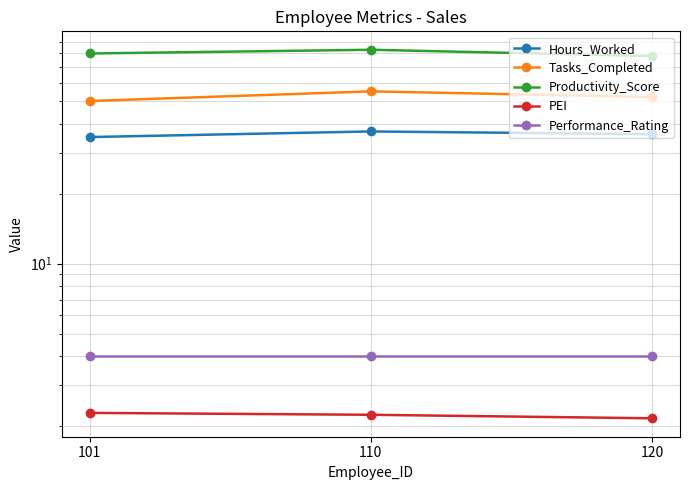

Which series has the largest total across all categories?

Productivity_Score